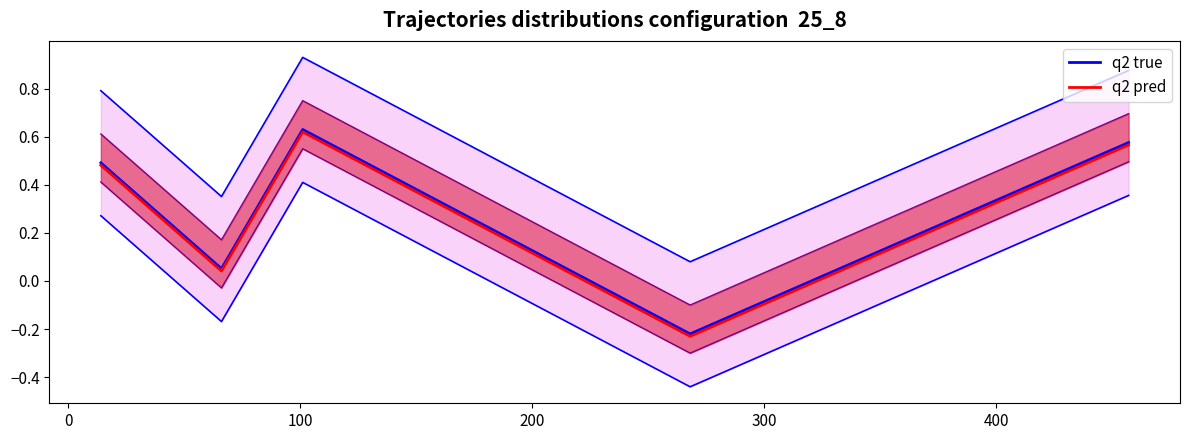

True or false: q2 pred has more than 0 interior local peaks.

True